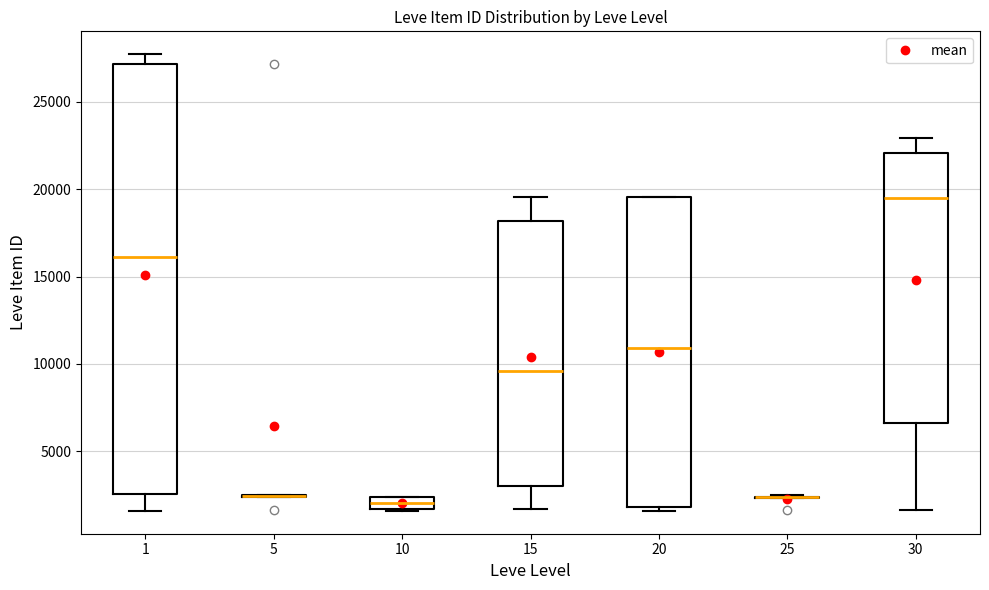

Which box is the tallest, from its lower edge to its upper edge?

1